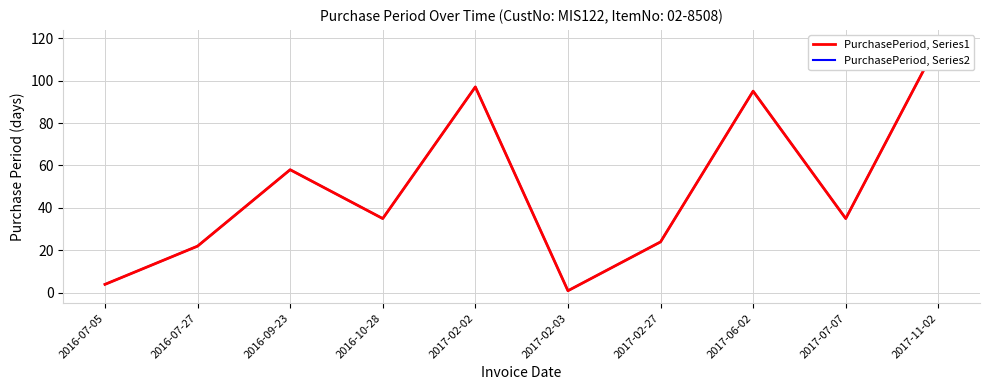

Which series has the widest spread of values?

PurchasePeriod, Series1